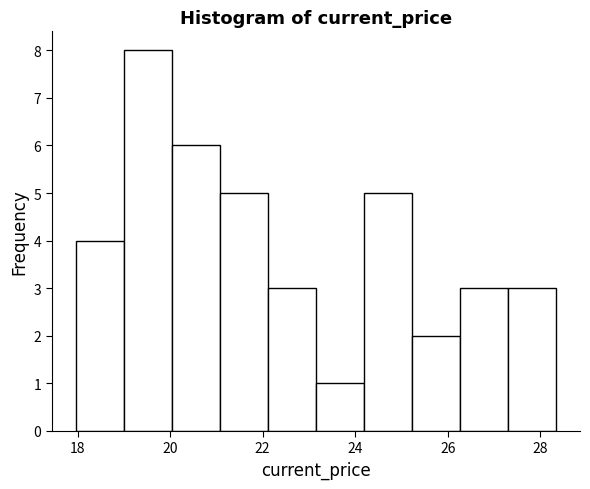

How tall is the bar that spans 19.0 to 20.0 on the x-axis? Neither the bar edges nor the heights are printed on the chart, so give them approximately, as read against the axes.

8